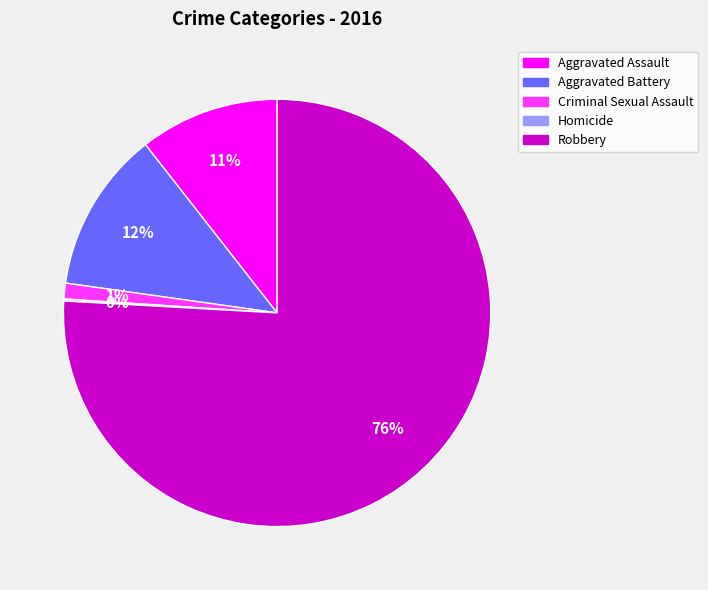

Combined, do Aggravated Battery and Robbery account for over 50%?

Yes